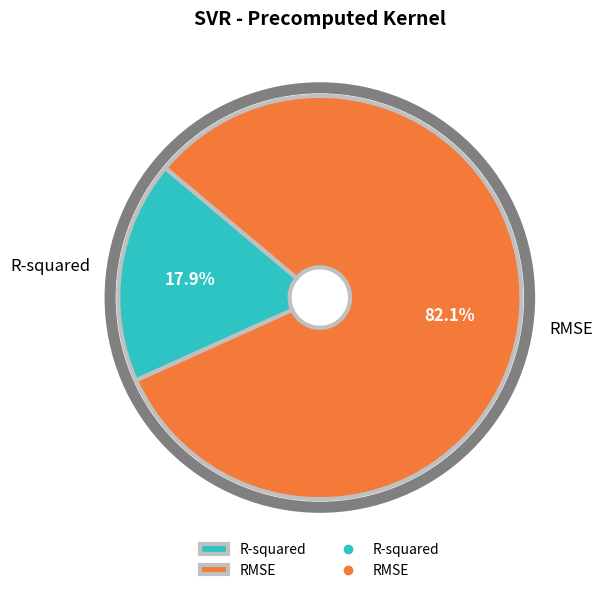

Is R-squared the majority of the pie?

No